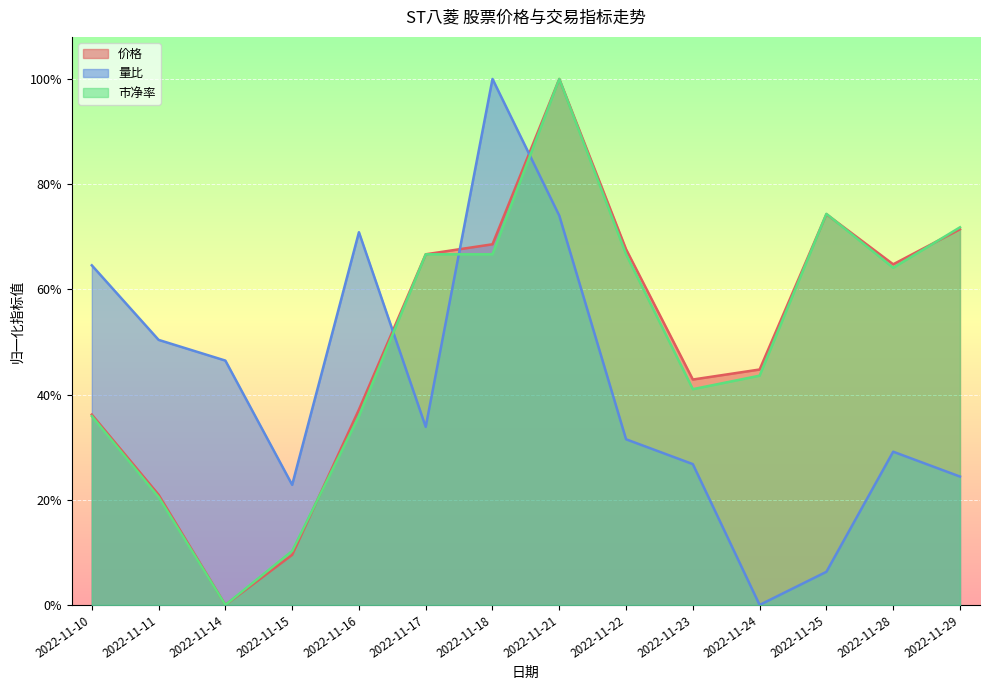

Rank the categories by 价格 value from highest to lowest.

2022-11-21, 2022-11-25, 2022-11-29, 2022-11-18, 2022-11-22, 2022-11-17, 2022-11-28, 2022-11-24, 2022-11-23, 2022-11-16, 2022-11-10, 2022-11-11, 2022-11-15, 2022-11-14